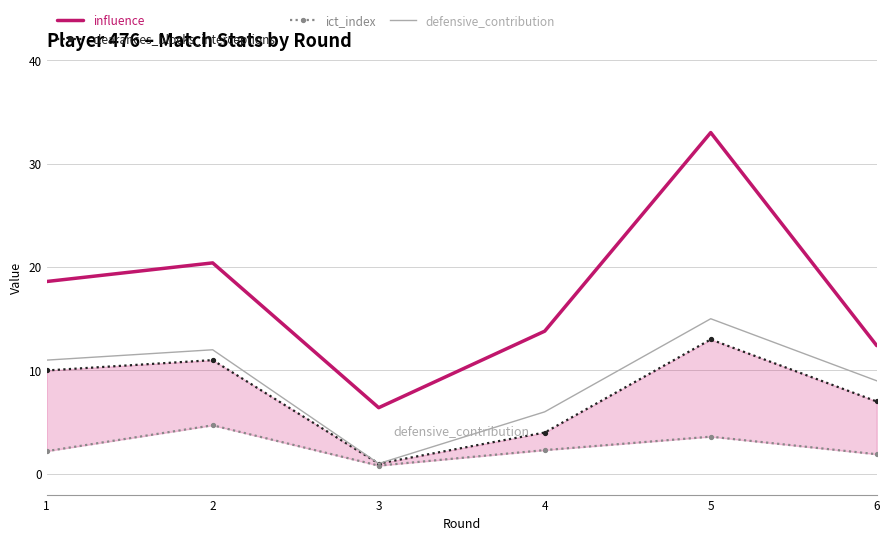

True or false: defensive_contribution and influence intersect in this chart.

False